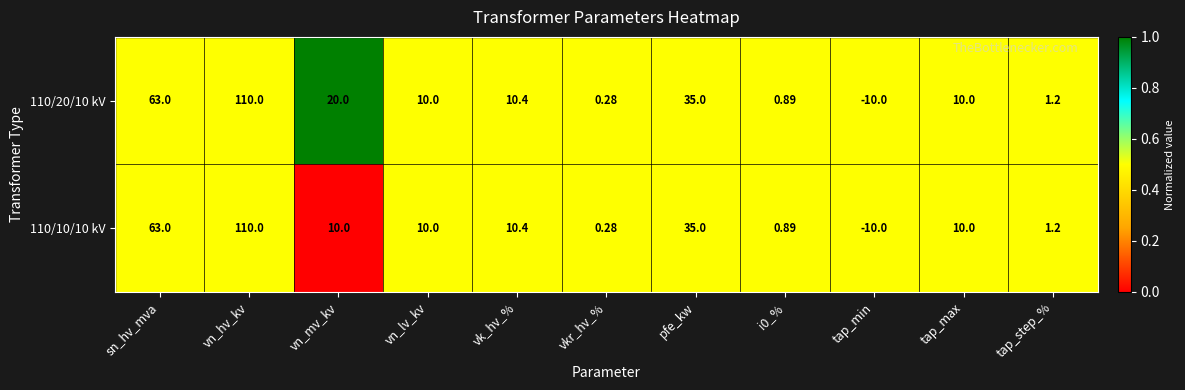

Where does the 110/10/10 kV series first go above 10?

sn_hv_mva